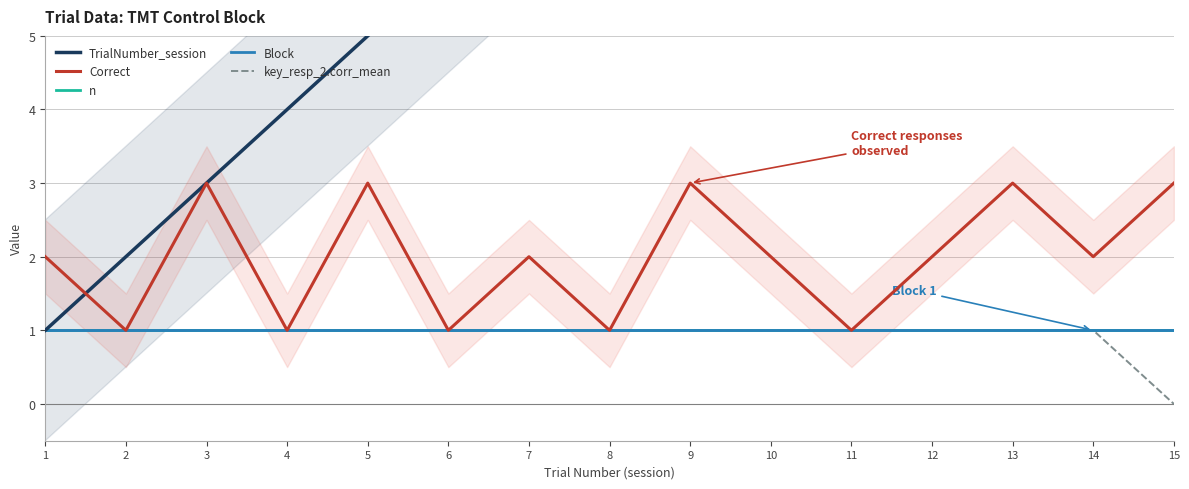

Reading left to right, what are all the values shown in this chart?

TrialNumber_session: 1=1	2=2	3=3	4=4	5=5	6=6	7=7	8=8	9=9	10=10	11=11	12=12	13=13	14=14	15=15
Correct: 1=2	2=1	3=3	4=1	5=3	6=1	7=2	8=1	9=3	10=2	11=1	12=2	13=3	14=2	15=3
n: 1=1	2=1	3=1	4=1	5=1	6=1	7=1	8=1	9=1	10=1	11=1	12=1	13=1	14=1	15=1
Block: 1=1	2=1	3=1	4=1	5=1	6=1	7=1	8=1	9=1	10=1	11=1	12=1	13=1	14=1	15=1
key_resp_2.corr_mean: 1=1	2=1	3=1	4=1	5=1	6=1	7=1	8=1	9=1	10=1	11=1	12=1	13=1	14=1	15=0